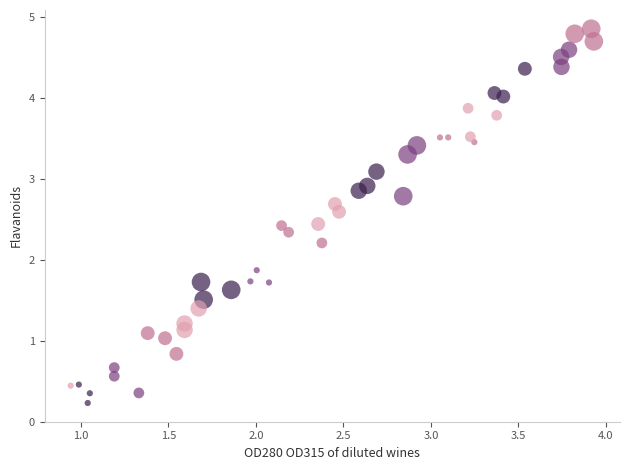

Which series contains the lowest Y value?

0